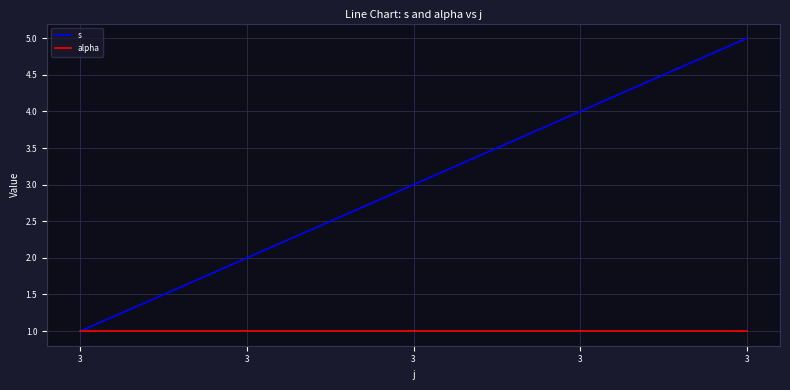

What is the total value across all series at 3?

2